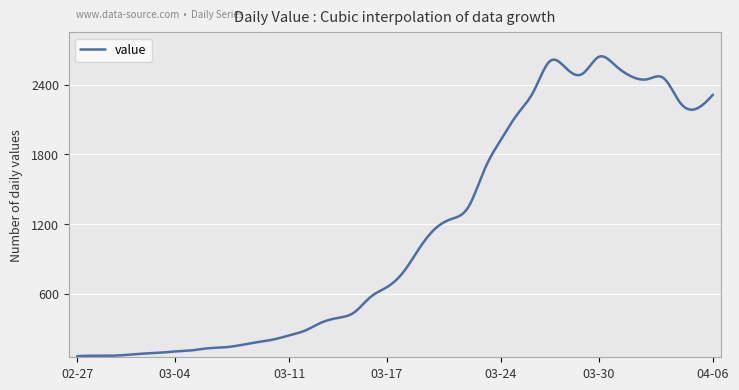

What is the difference between the maximum and minimum values?

2583.9